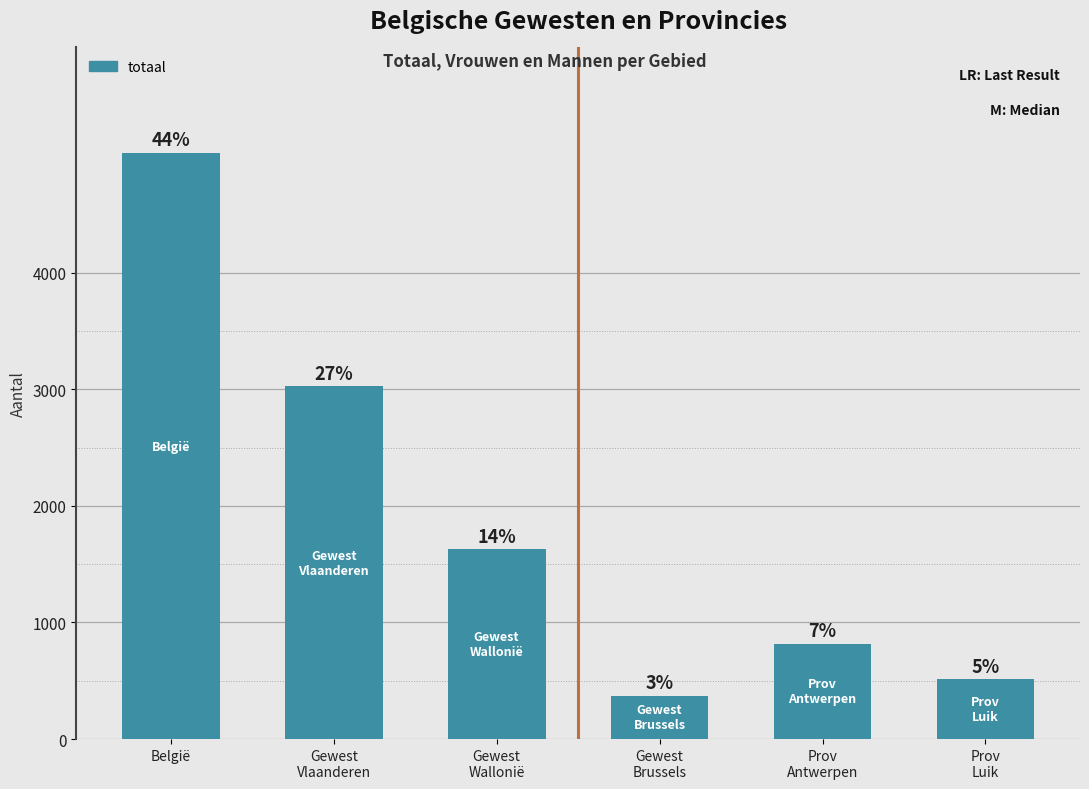

How many bars are there in total?

6